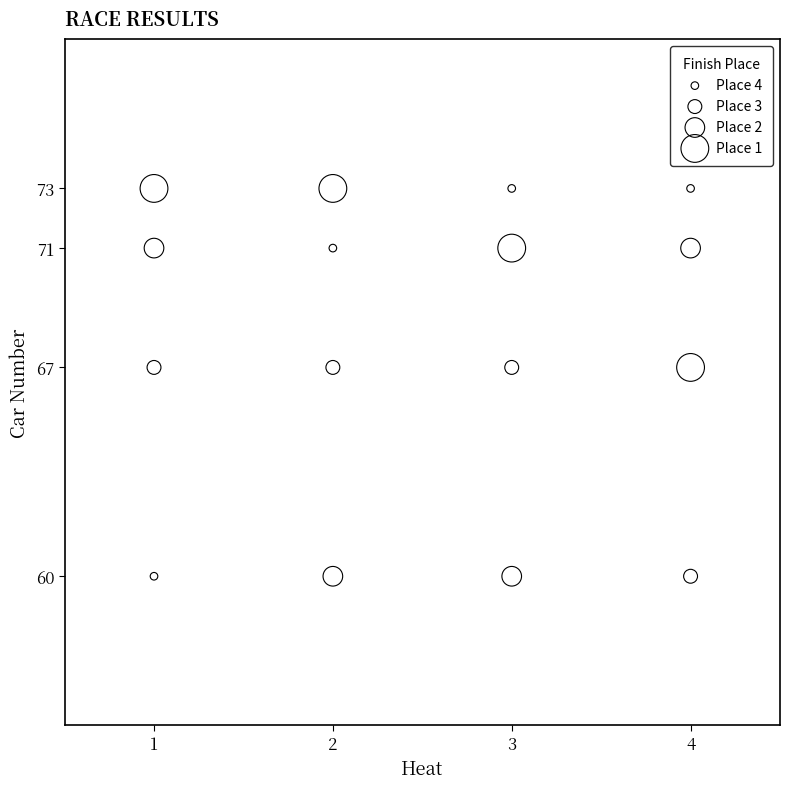

What is the range of X values (max minus min)?

3